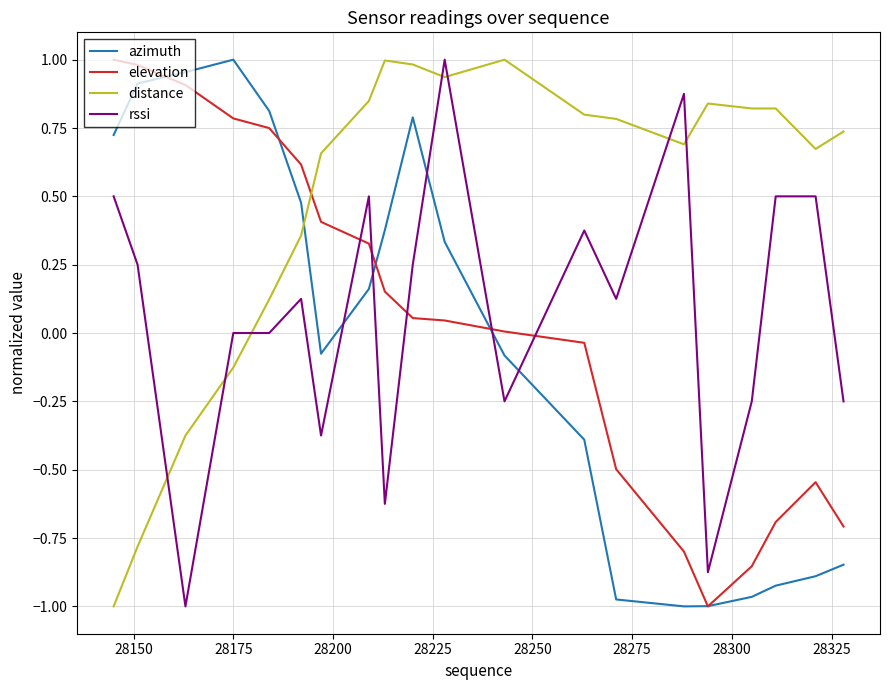

Which series ends up on top after the final intersection of azimuth and distance?

distance